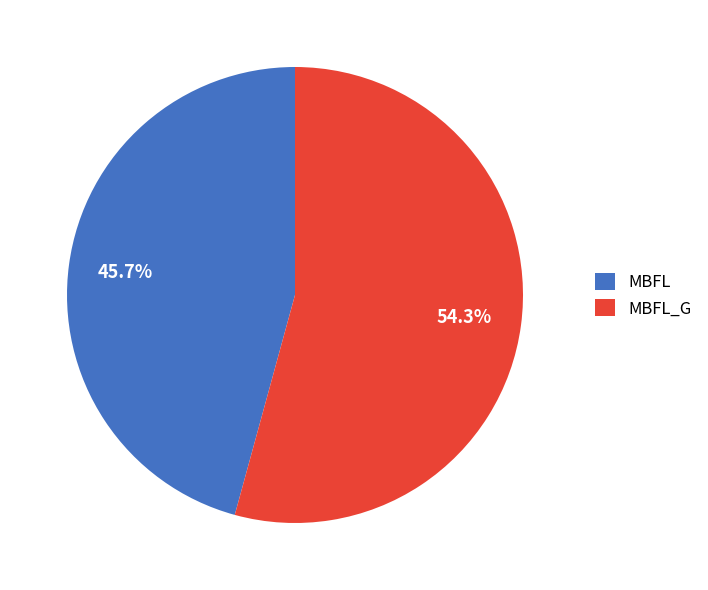

Rank the categories by value from highest to lowest.

MBFL_G, MBFL